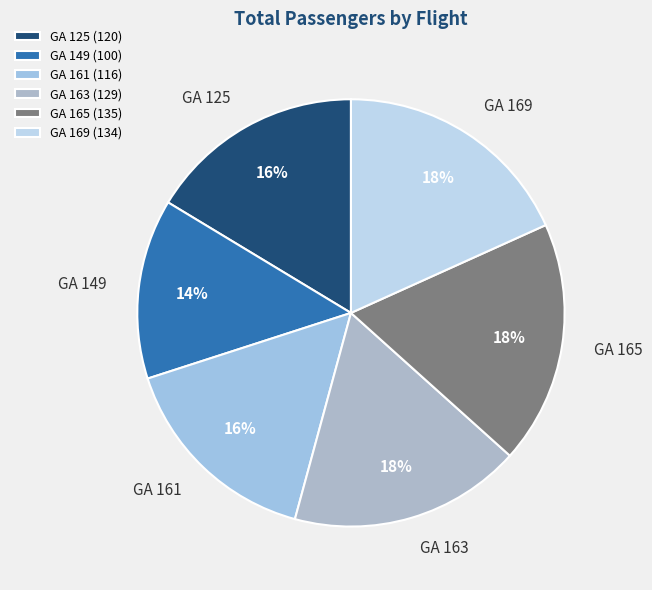

To the nearest percent, what is the combined percentage of GA 161 and GA 169?

34%